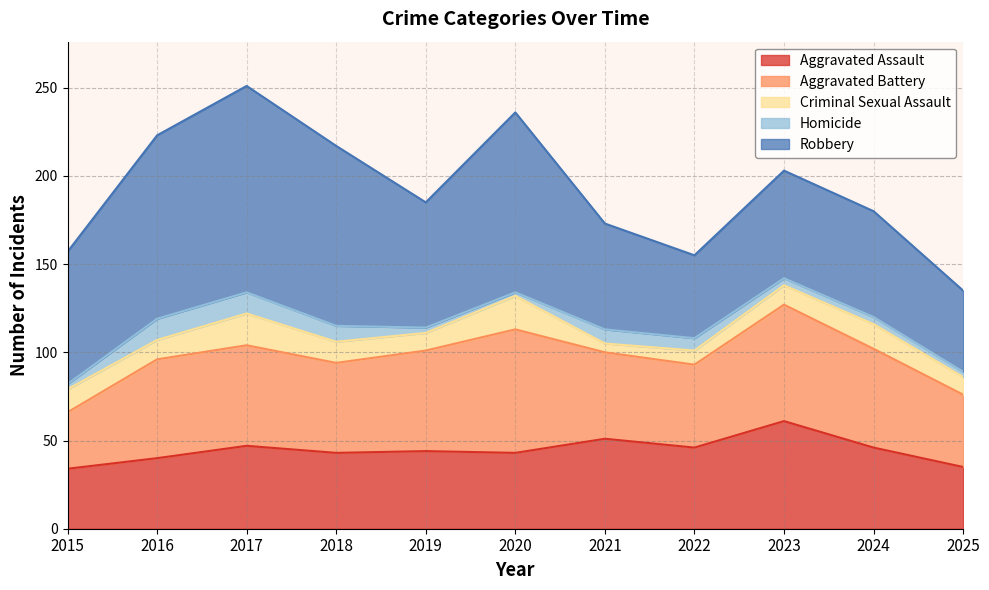

What are all the series names shown in the legend?

Aggravated Assault, Aggravated Battery, Criminal Sexual Assault, Homicide, Robbery